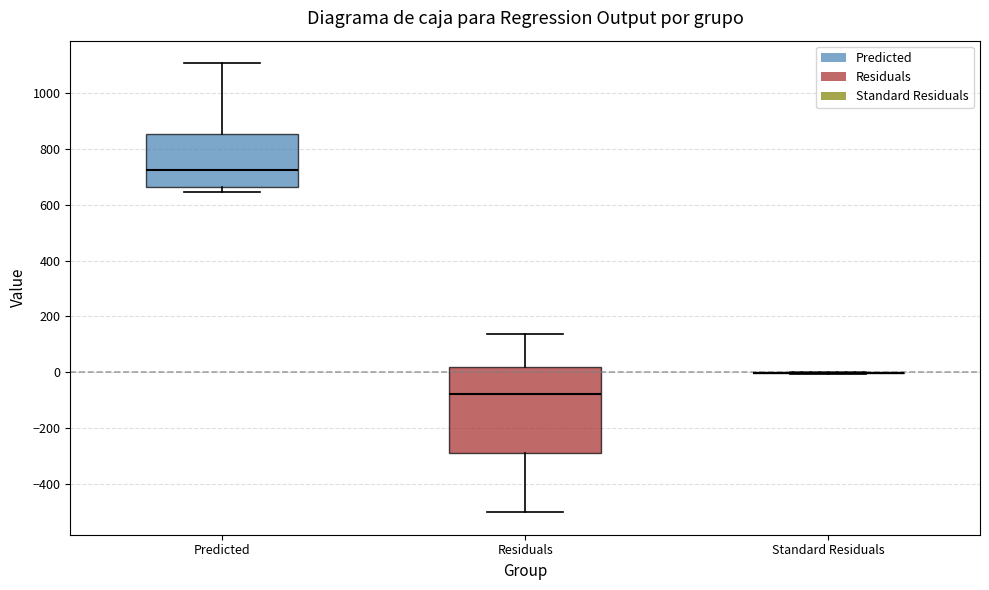

Which box is the tallest, from its lower edge to its upper edge?

Residuals